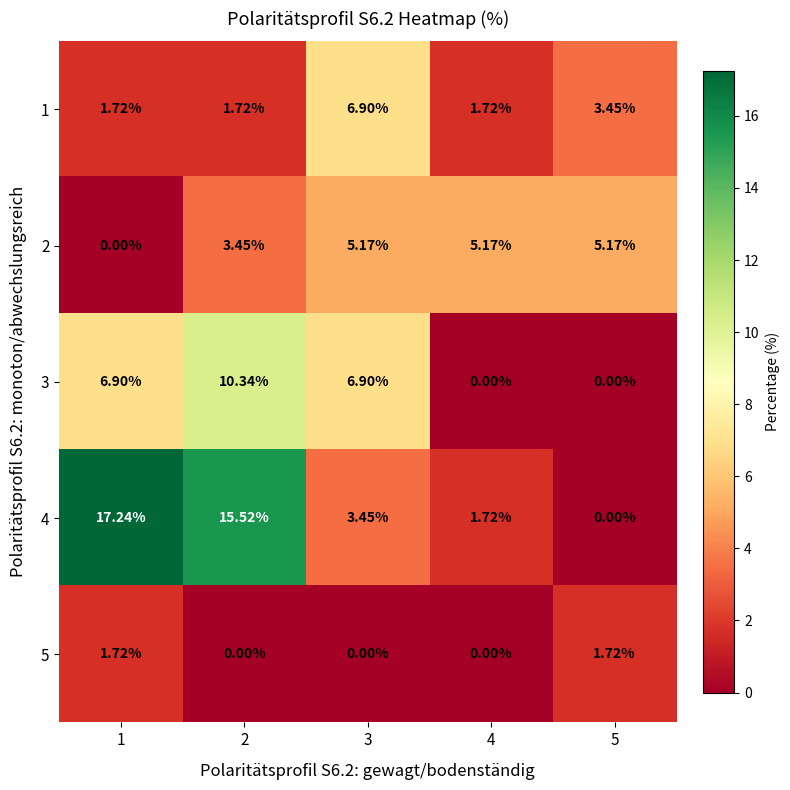

Is the value of 3 at 4 greater than the value of 2 at 3?

No